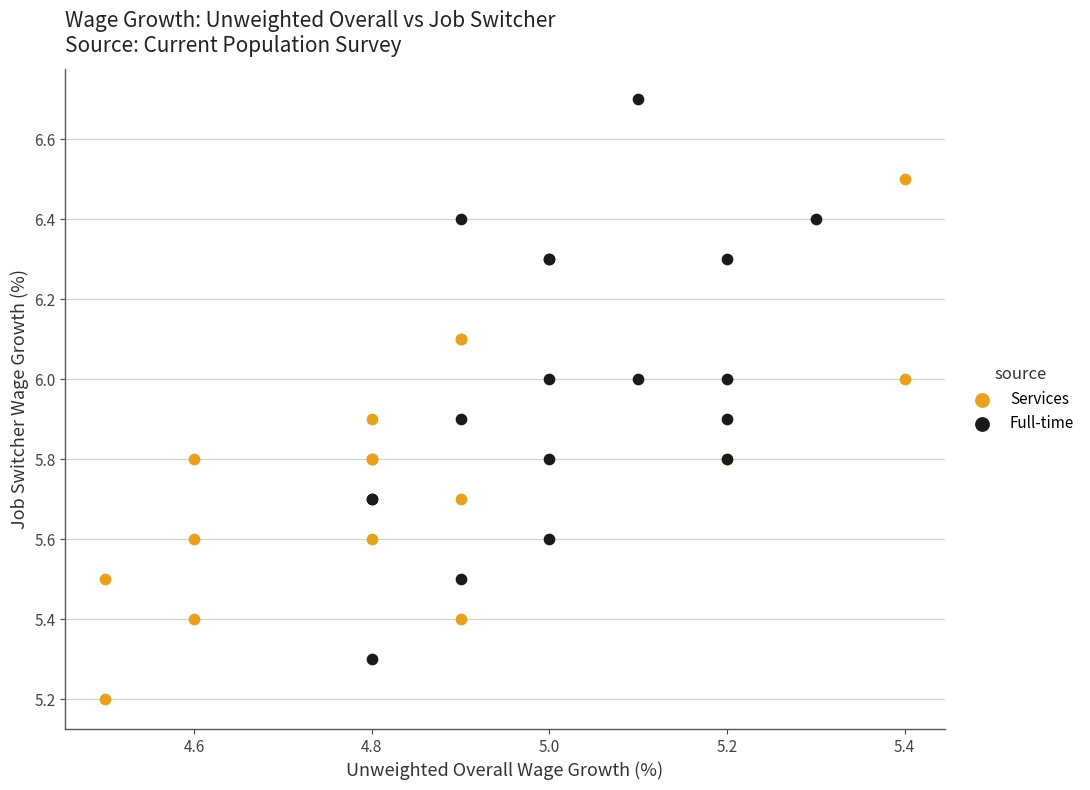

Which series contains the lowest Y value?

Services